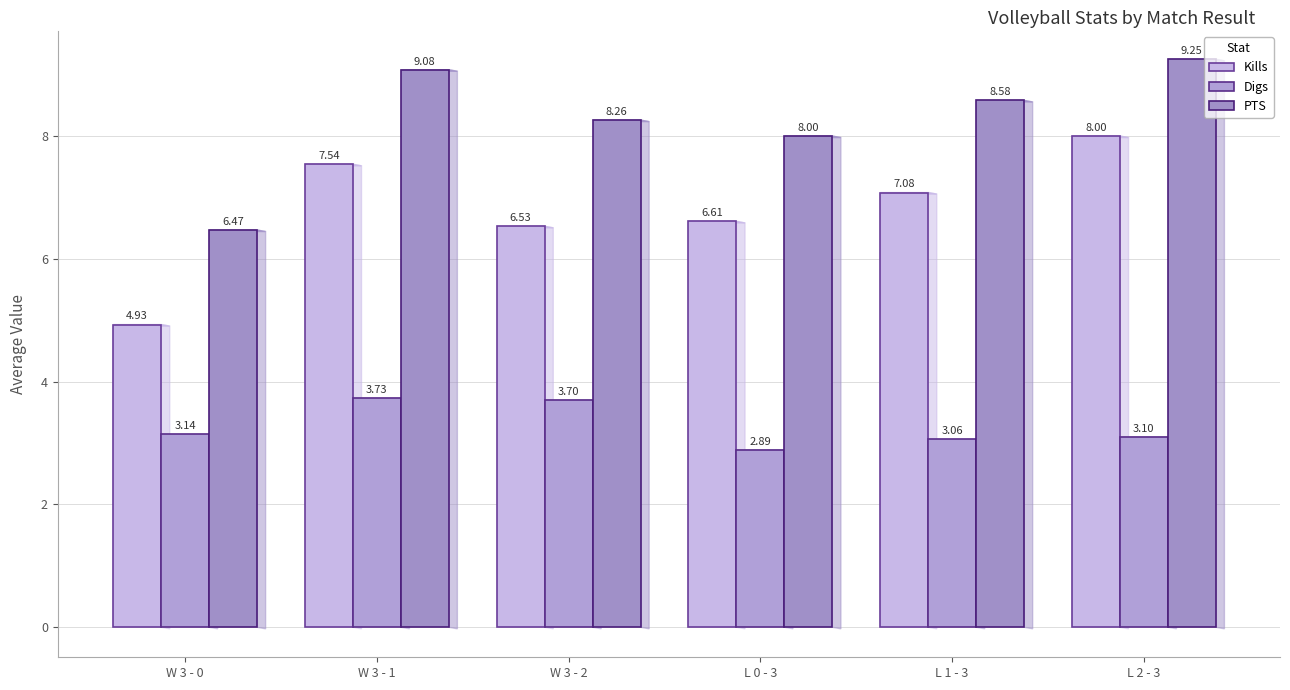

At how many categories does at least one series exceed 4?

6